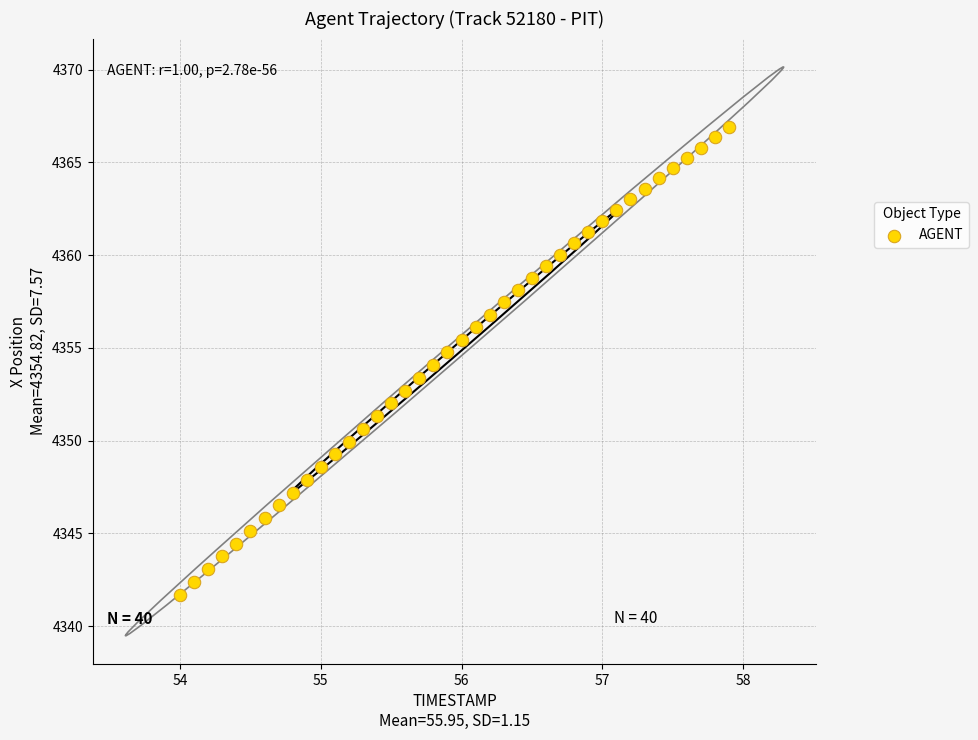

What is the range of Y values (max minus min)?

25.2